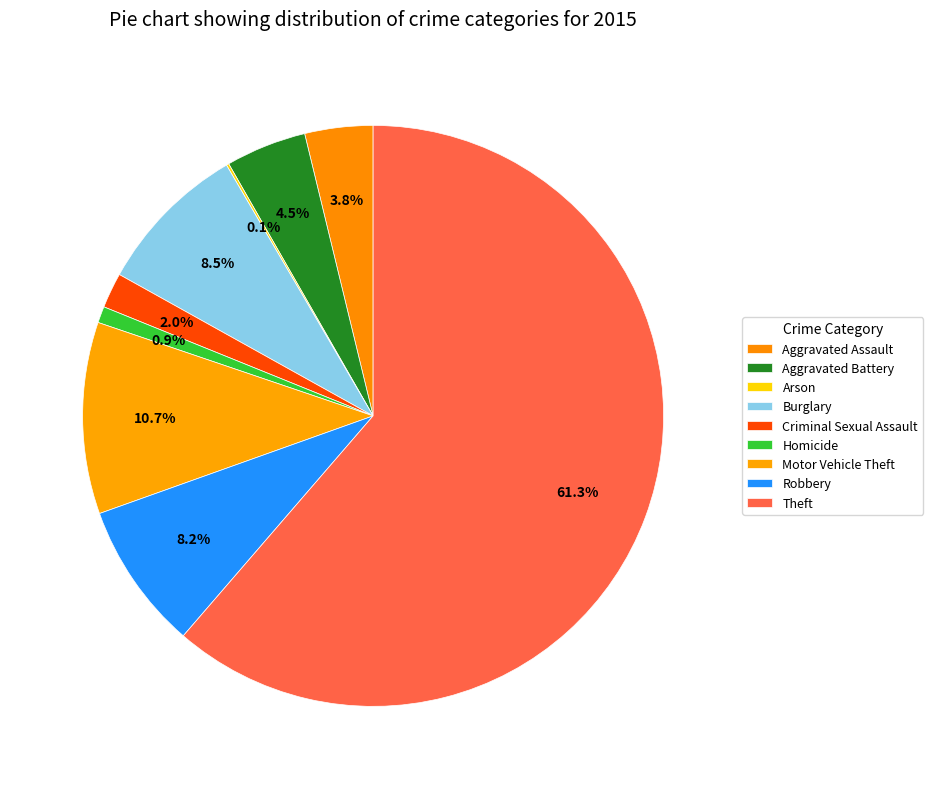

Approximately how many times larger is the value at Burglary compared to Motor Vehicle Theft?

0.8